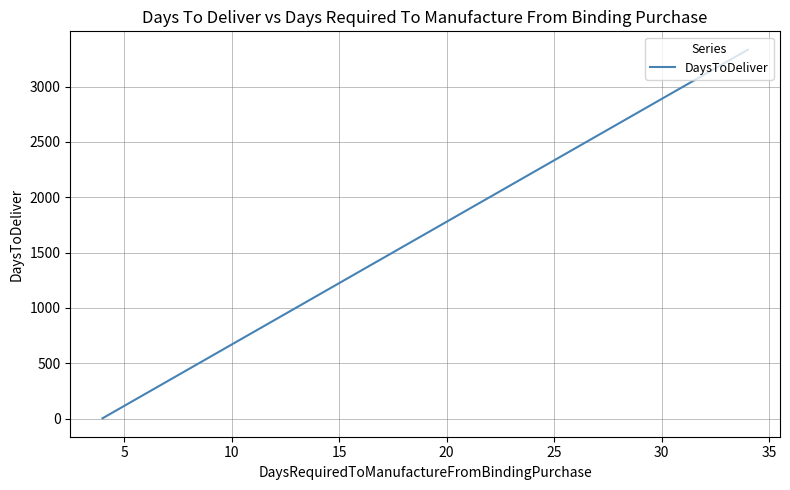

What is the sum of all values?

3336